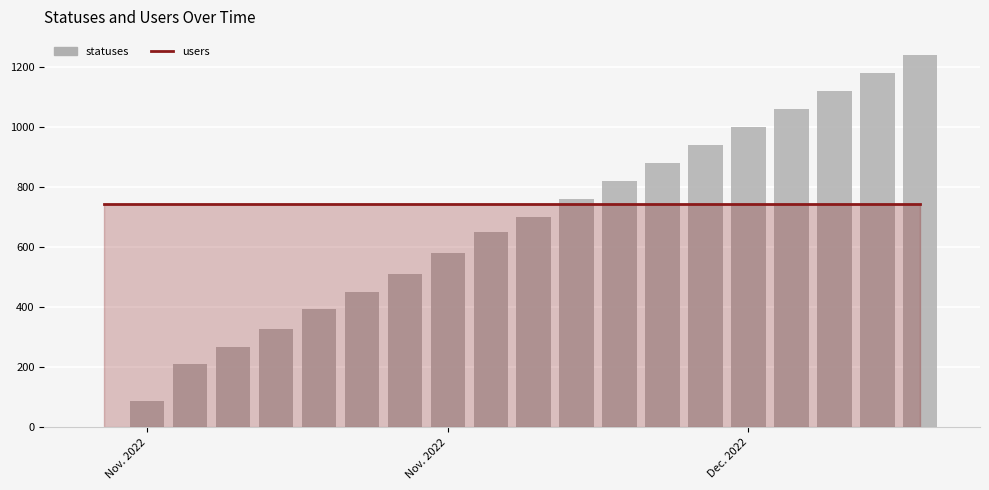

Reading left to right, what are all the values shown in this chart?

0	88	209	268	328	395	450	510	580	650	700	760	820	880	940	1000	1060	1120	1180	1240